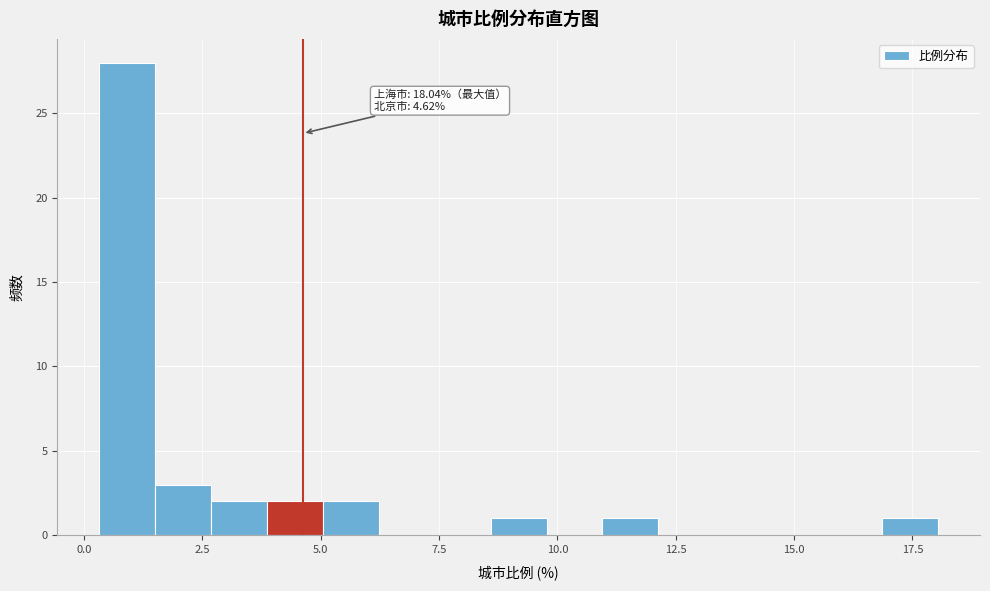

Read against the x-axis, roughly where is the centre of the tallest bar?

1.0